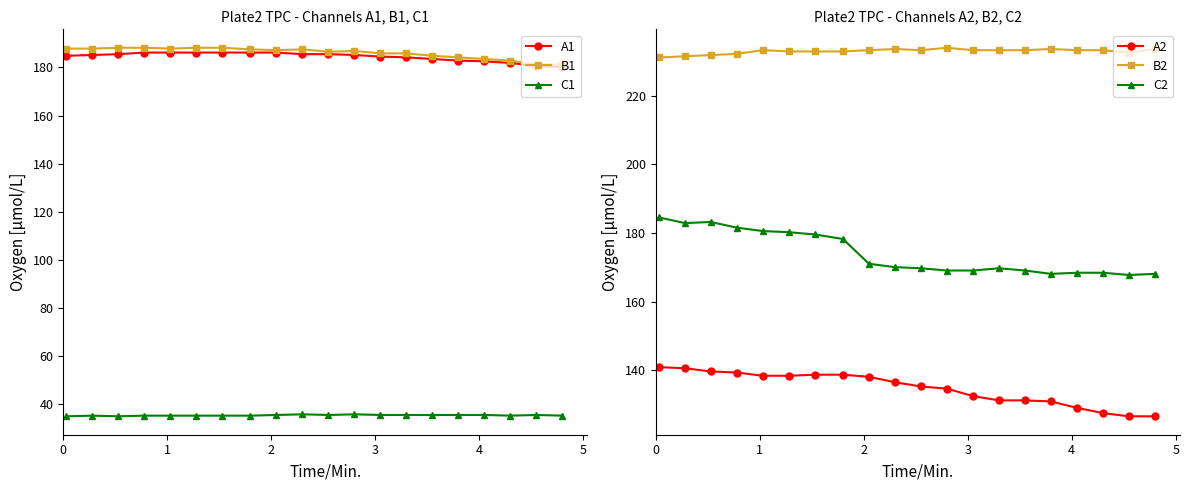

How many values in the B2 series are below 233?

8